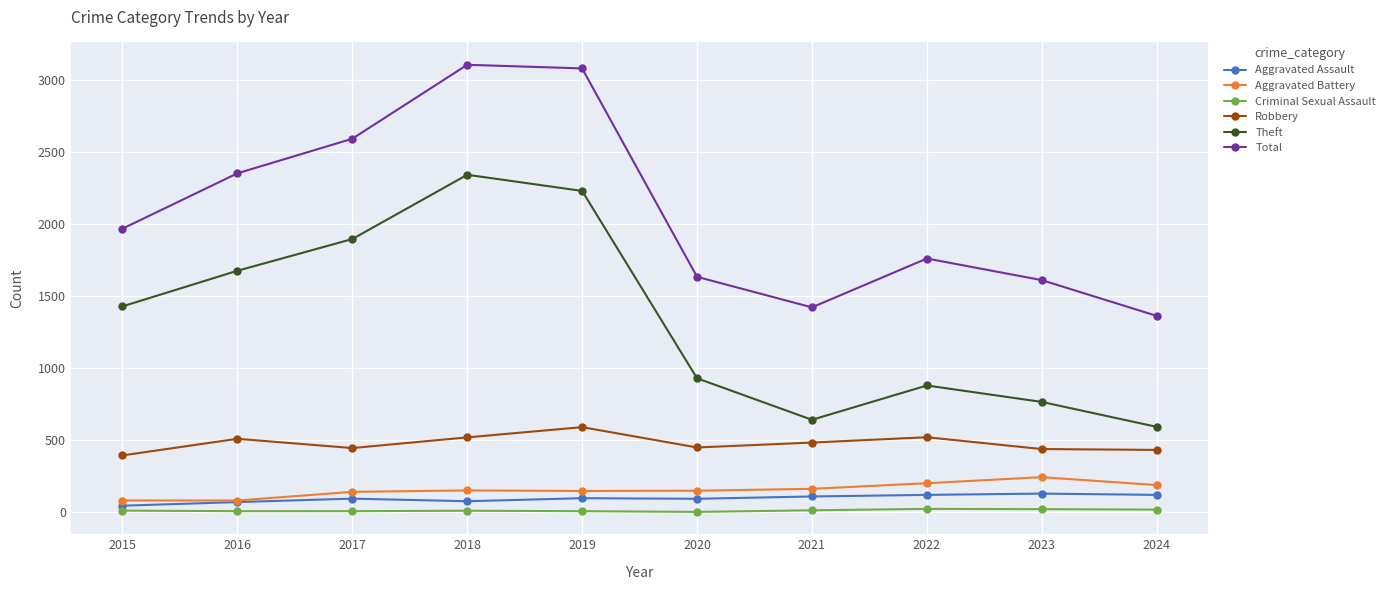

What are all the series names shown in the legend?

Aggravated Assault, Aggravated Battery, Criminal Sexual Assault, Robbery, Theft, Total